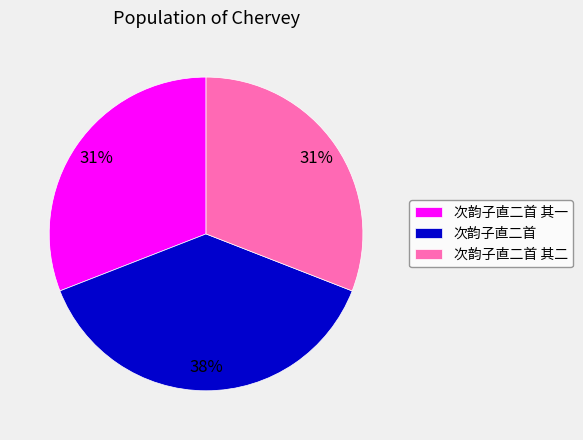

What is the ratio of the value at 次韵子直二首 其一 to the value at 次韵子直二首?

0.8